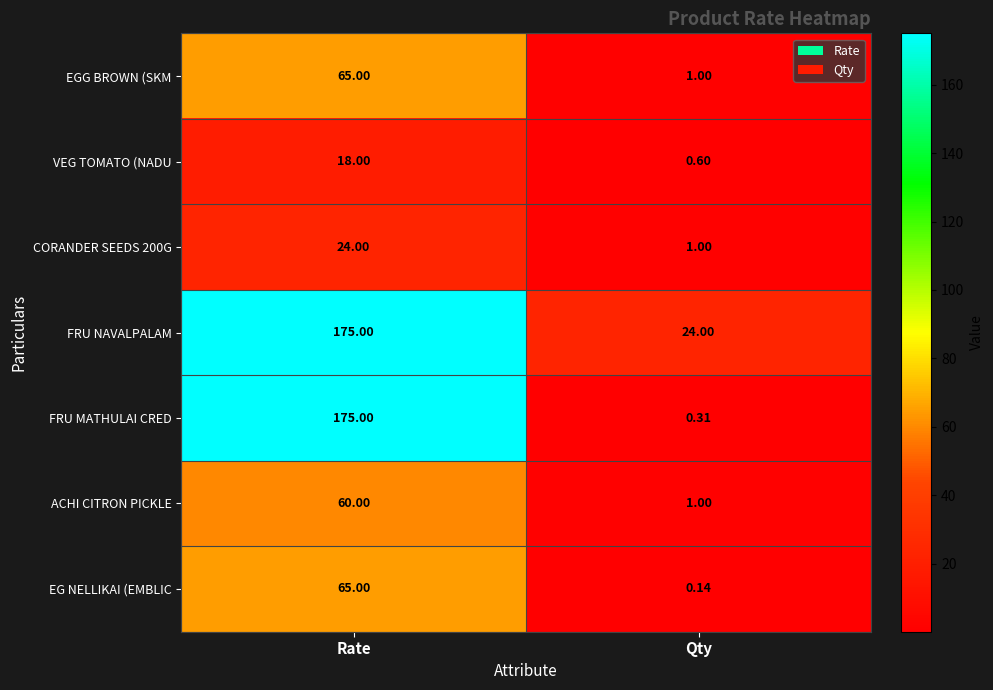

What is the total value across all series at Rate?

582.0